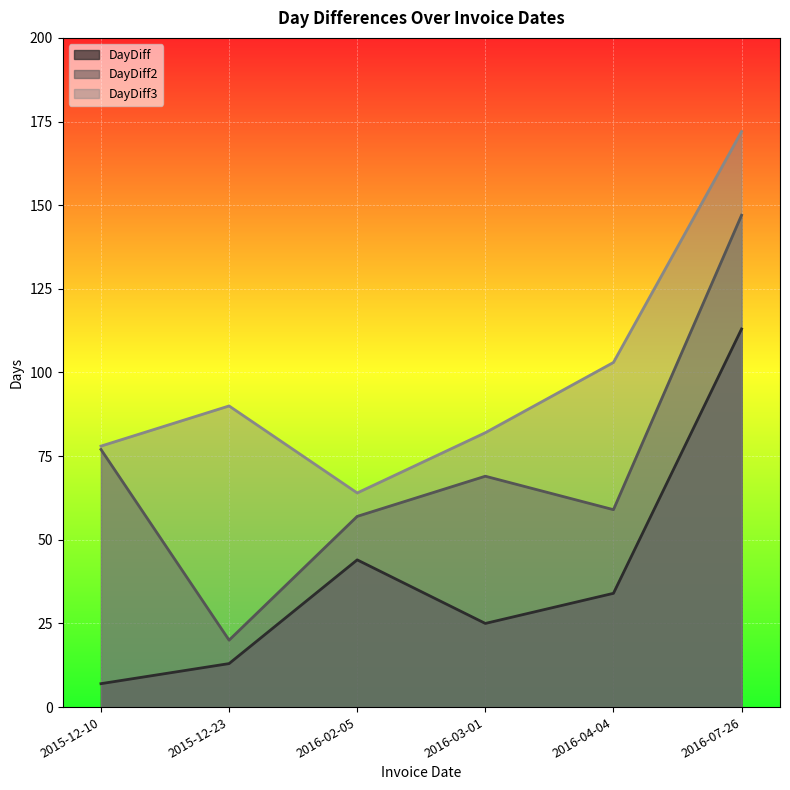

What is the value of the DayDiff point at the 1st from the left?

7